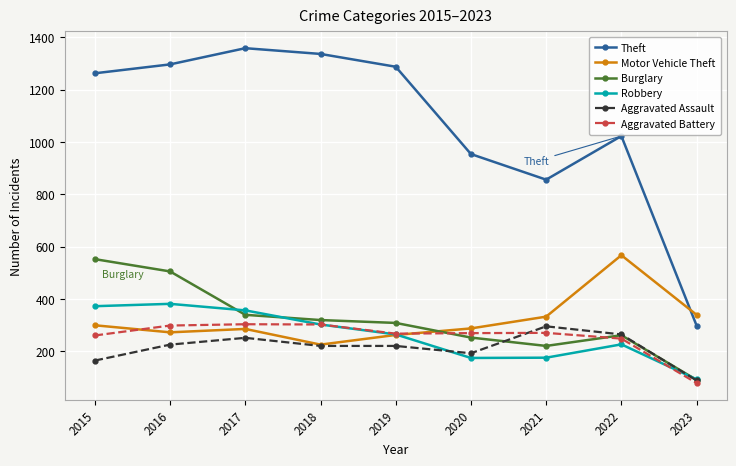

What is the value of the Theft point at the 4th from the left?

1337